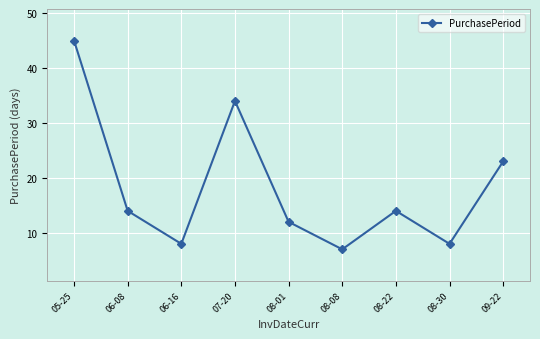

Which category has the lowest value across all series?

08-08